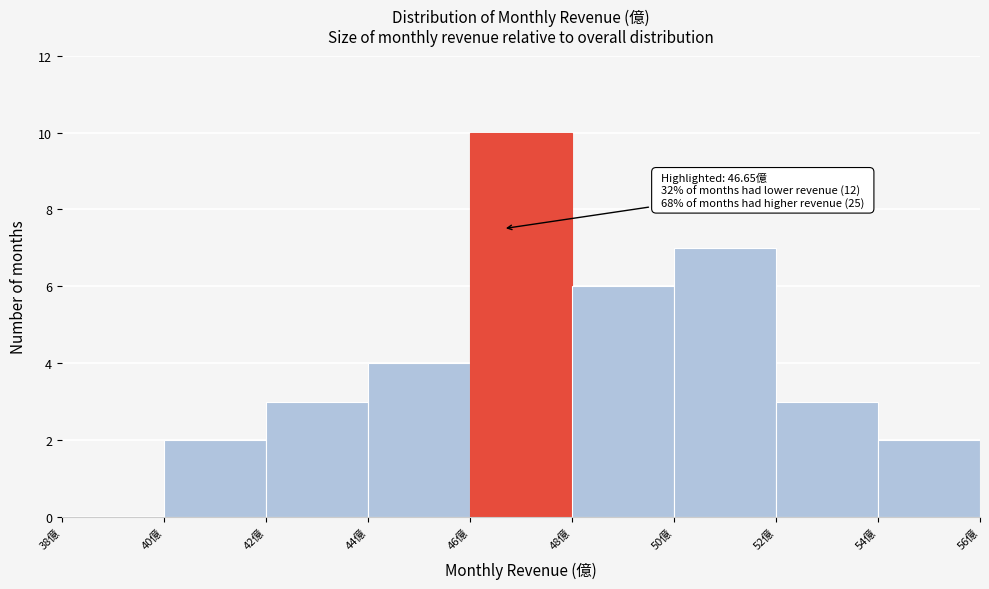

Over which range of the x-axis is the bar tallest?

46 to 48